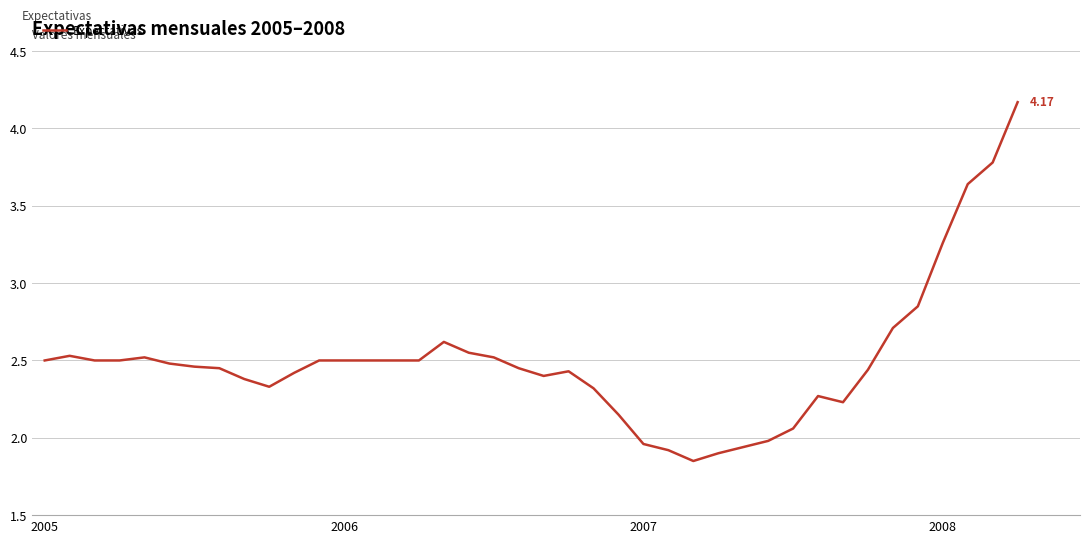

What is the difference between the second highest and minimum values?

1.9